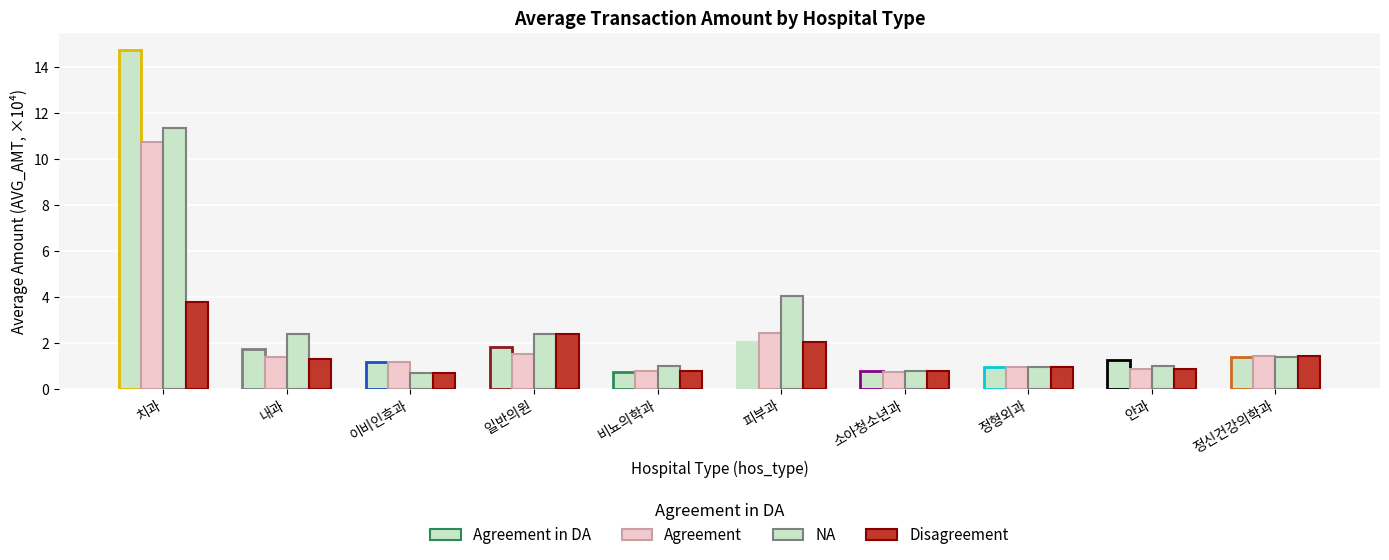

How many series are shown in this chart?

4